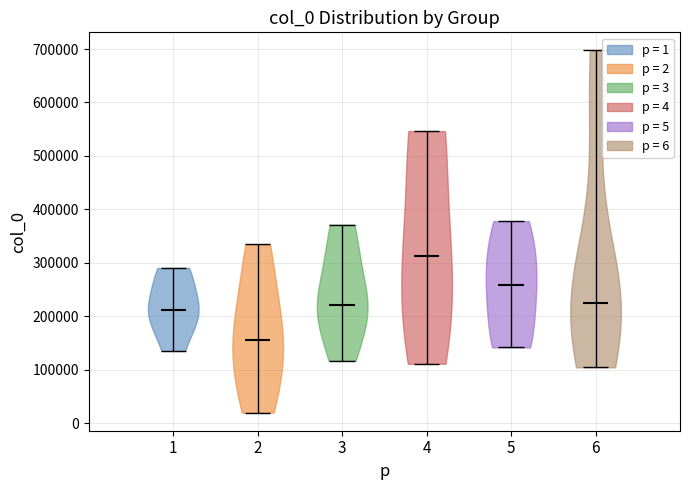

What is the highest point the violin at x = 6 reaches on the y-axis? The values are not printed on the chart, so give them approximately, as read against the axis.

700000